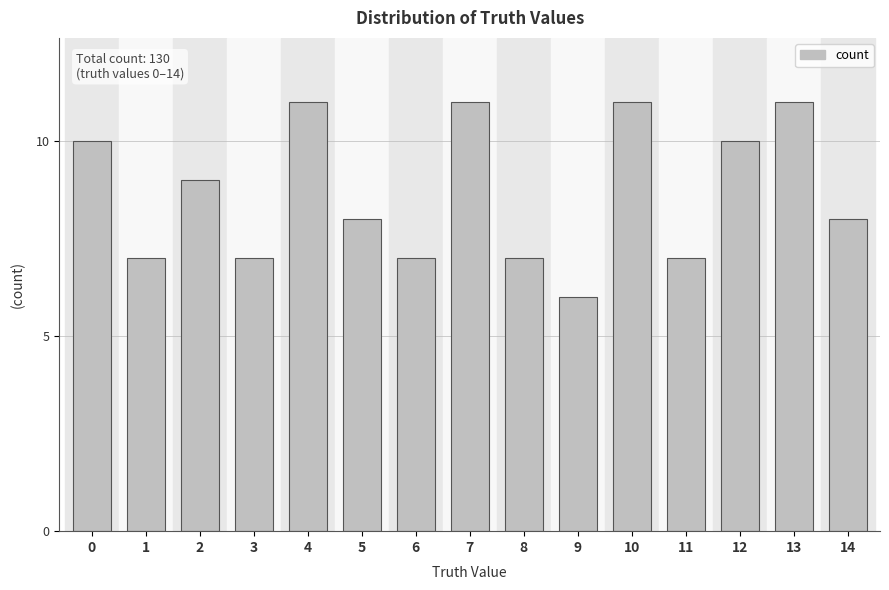

Is it true that the value at 2 is 9?

True